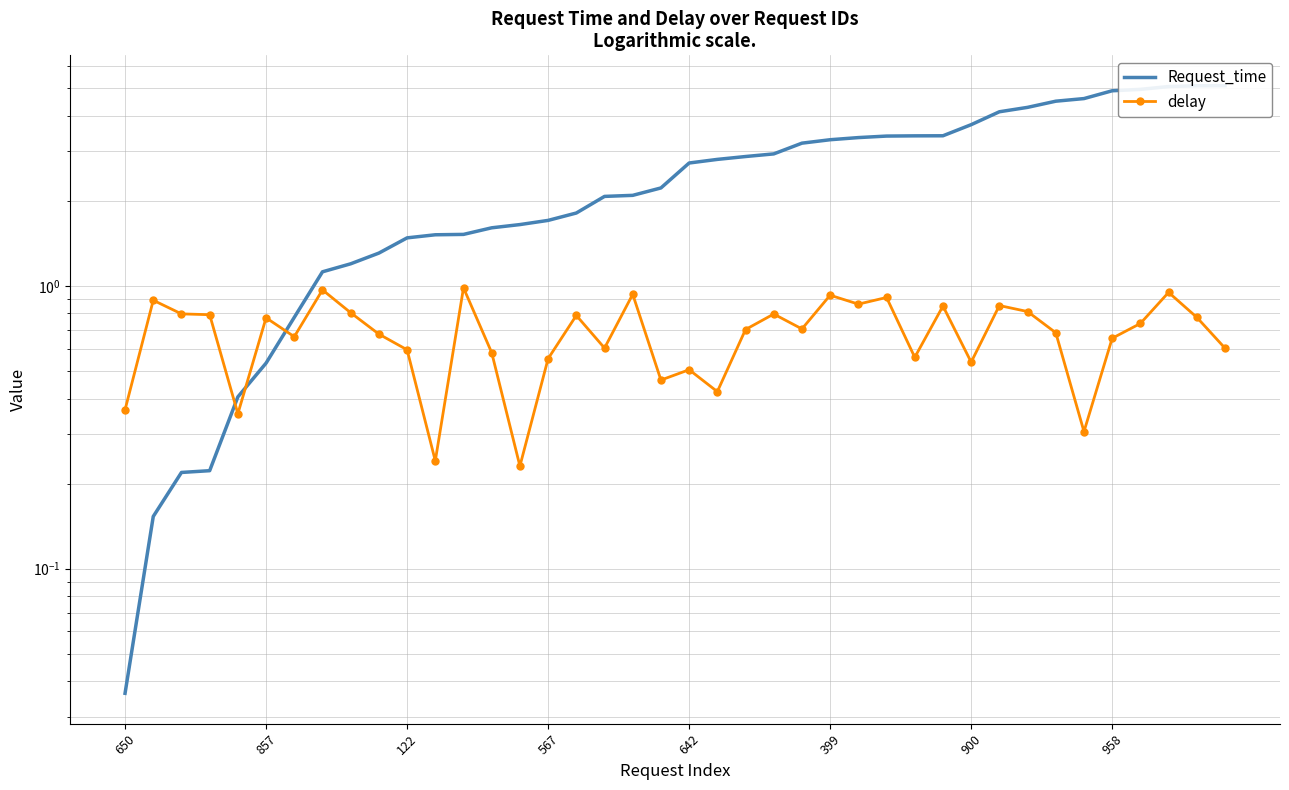

What is the label of the 18th point from the right?

22